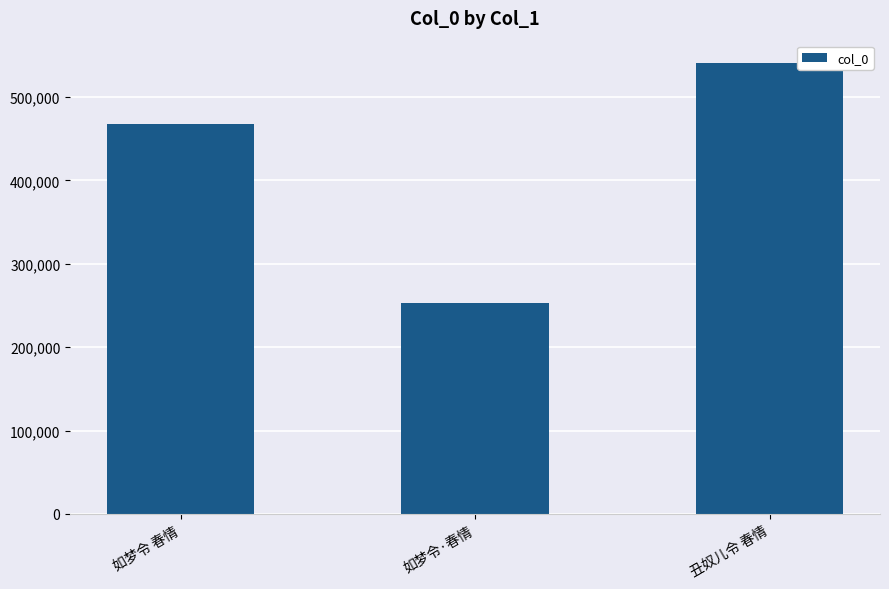

How many data points does each series have?

3